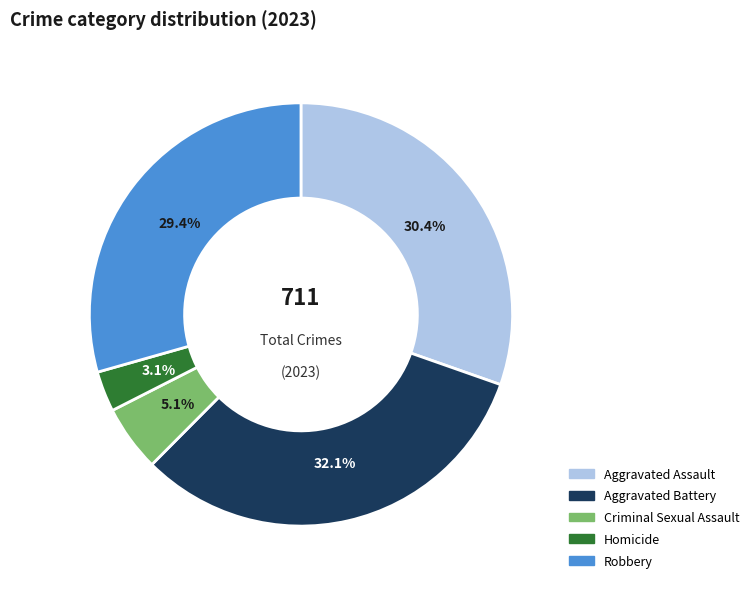

What percentage is the Robbery slice, to the nearest percent?

29%